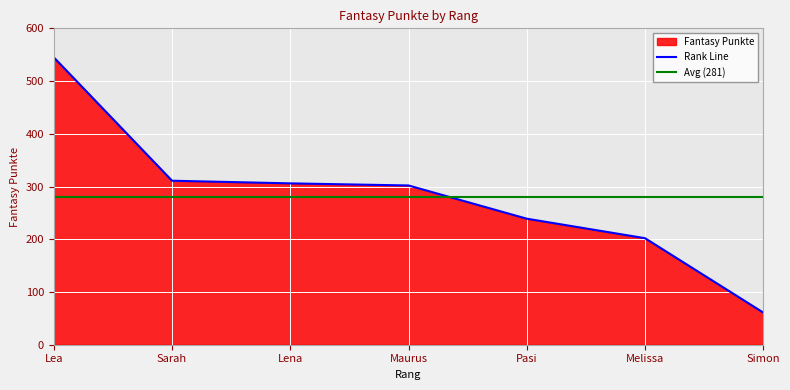

List the labels in order of value, largest first.

Lea, Sarah, Lena, Maurus, Pasi, Melissa, Simon